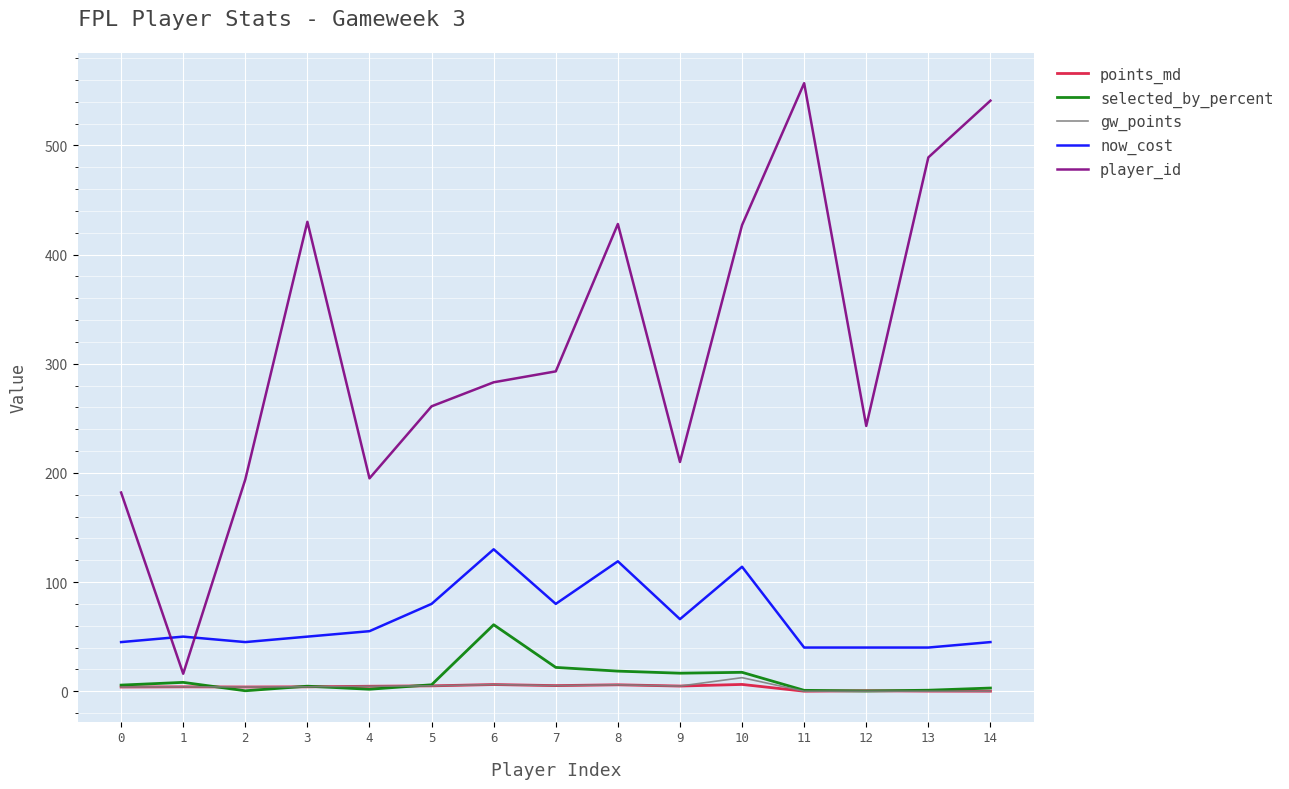

Is the value of now_cost at 5 greater than the value of gw_points at 5?

Yes